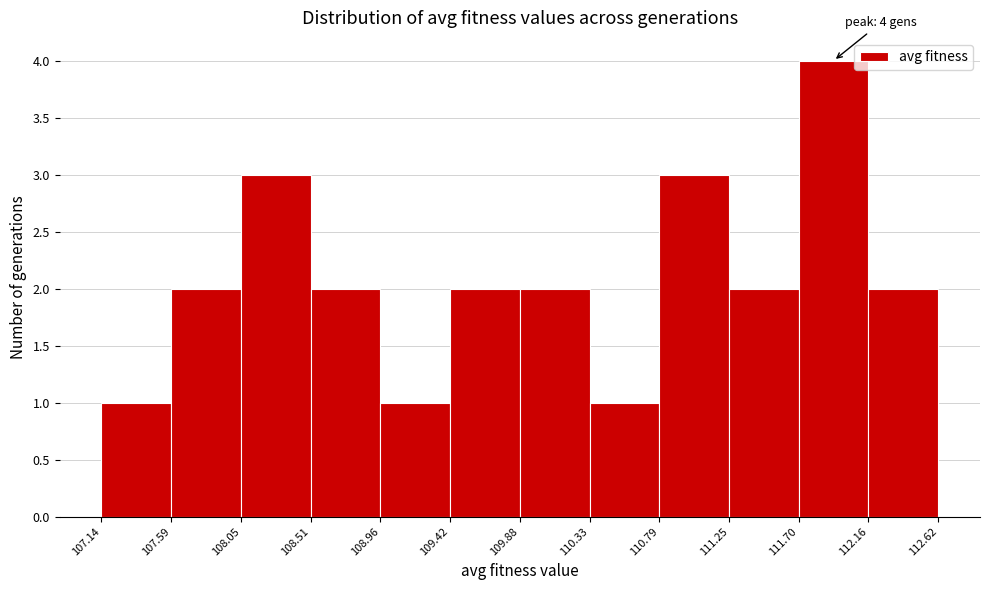

Over which range of the x-axis is the bar tallest?

111.70 to 112.16